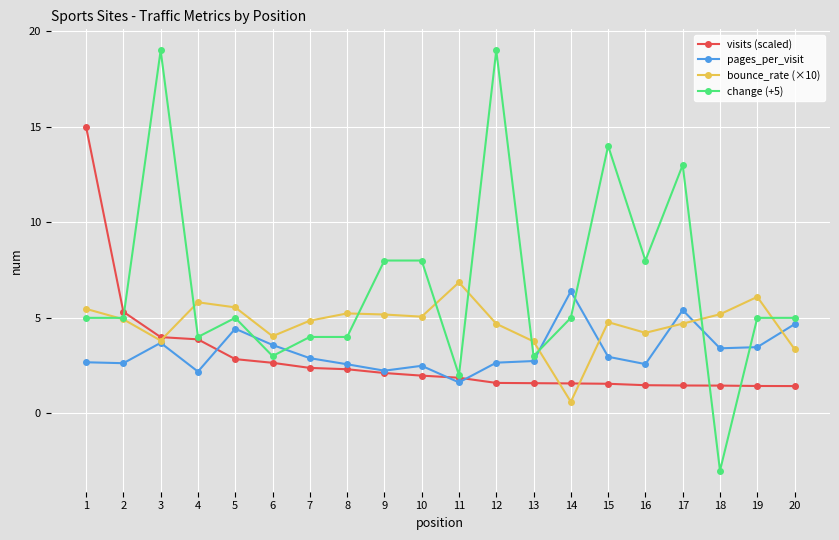

What are all the series names shown in the legend?

visits (scaled), pages_per_visit, bounce_rate (×10), change (+5)